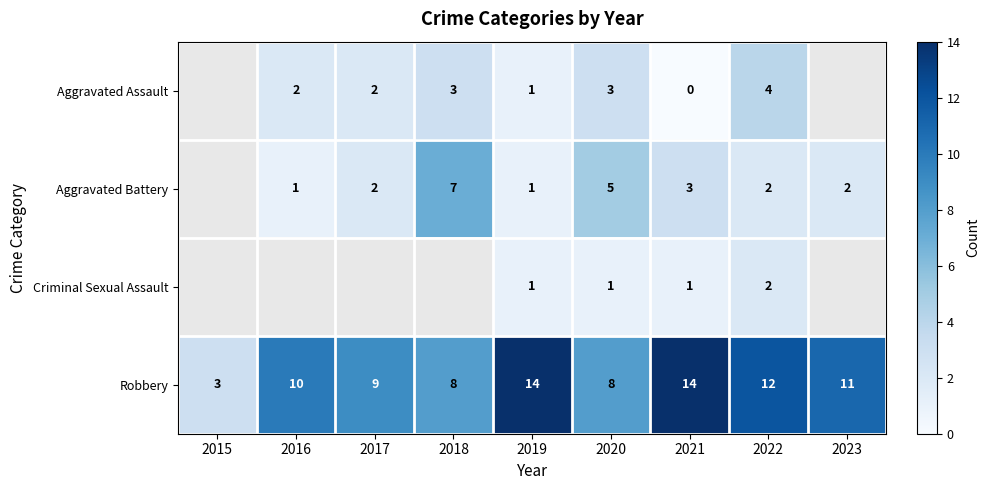

What is the difference between the highest and lowest values at 2021?

14